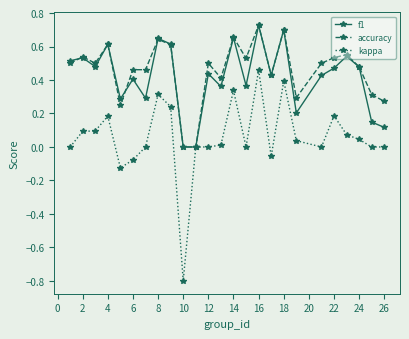

What is the minimum value shown in the chart?

-0.8